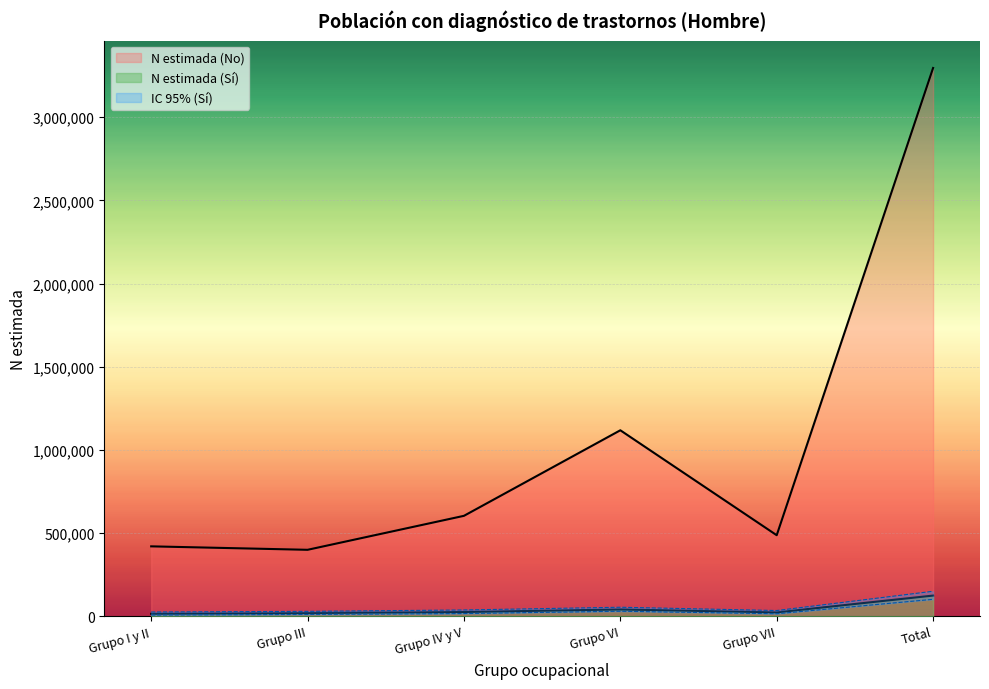

How many values in the N estimada (Si) series exceed 25721?

2